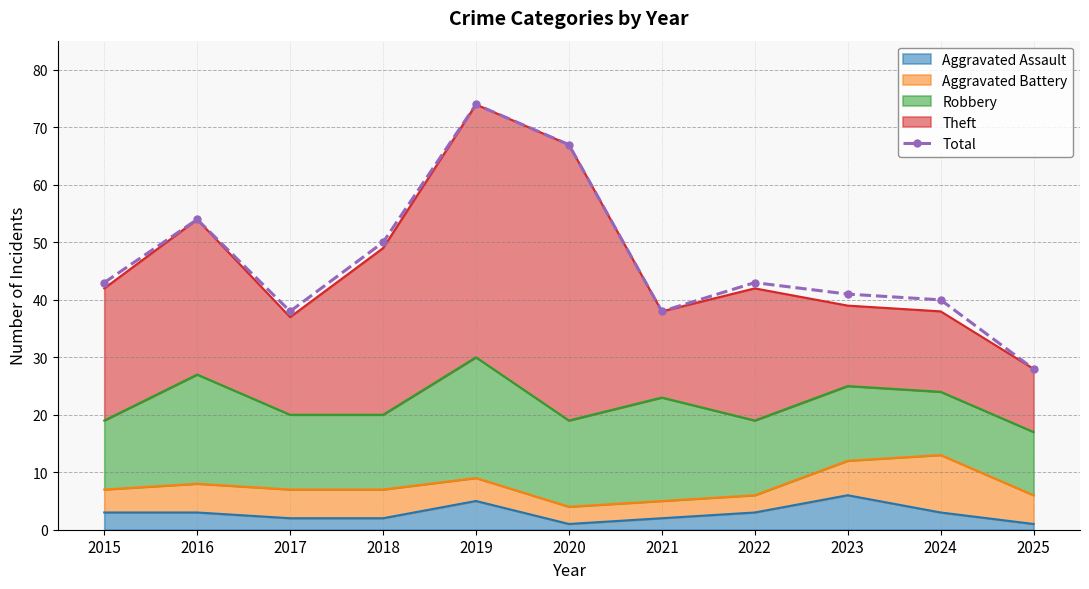

Reading left to right, what are all the values shown in this chart?

2015=43	2016=54	2017=38	2018=50	2019=74	2020=67	2021=38	2022=43	2023=41	2024=40	2025=28